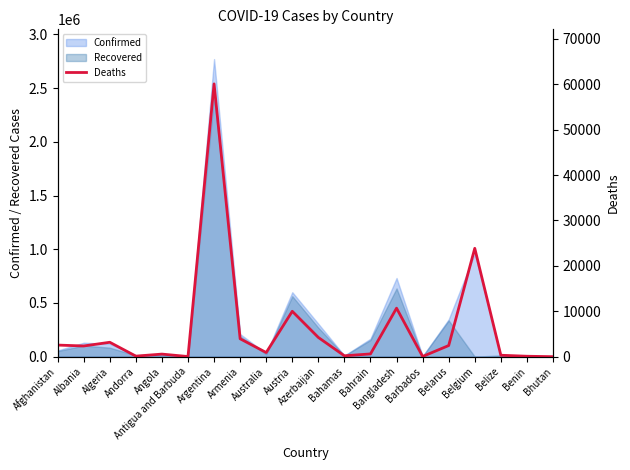

What value does the data have at Belize, to the nearest 50?

300